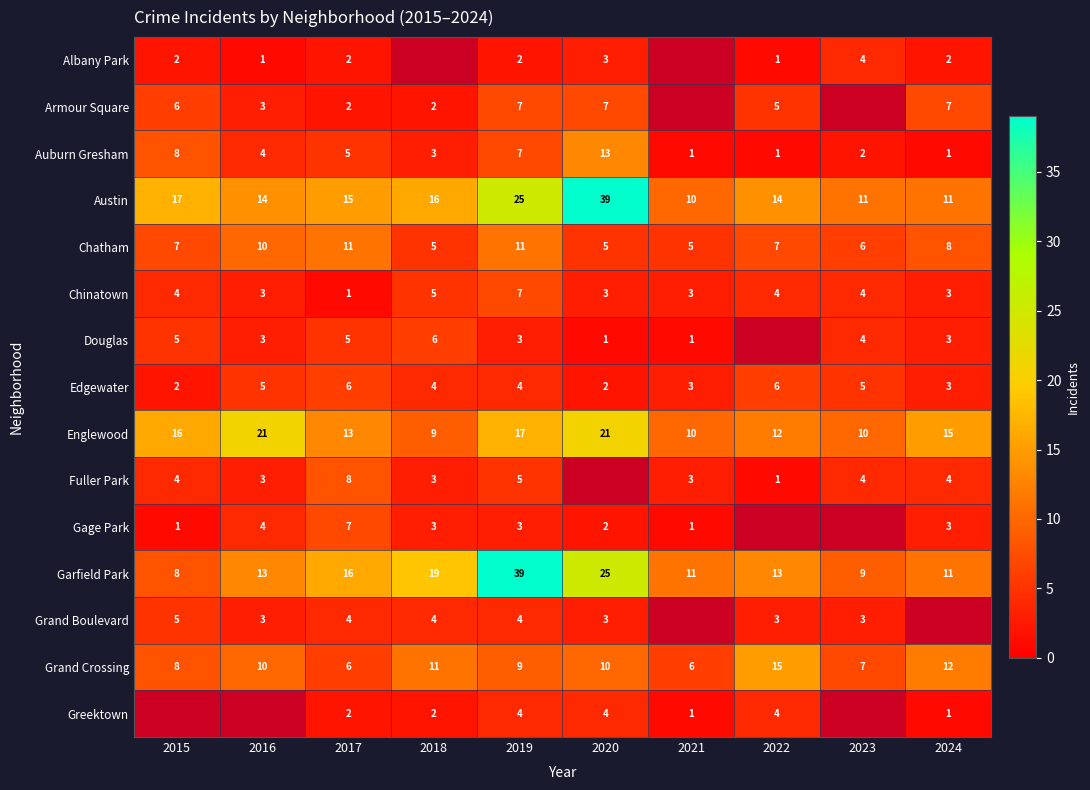

What is the sum of the Austin values at 2016 and 2019?

39